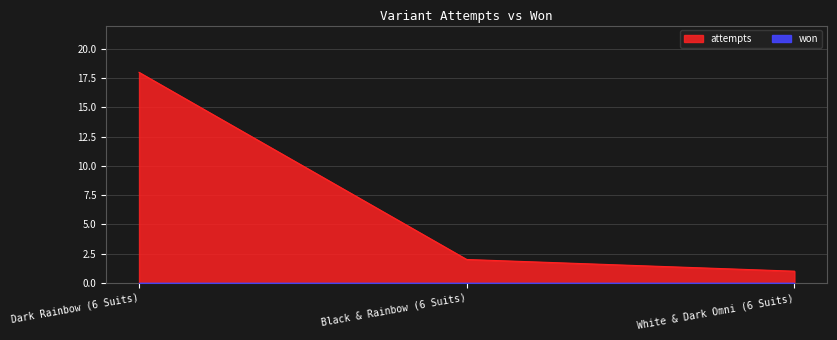

Rank the categories by value from highest to lowest.

Dark Rainbow (6 Suits), Black & Rainbow (6 Suits), White & Dark Omni (6 Suits)